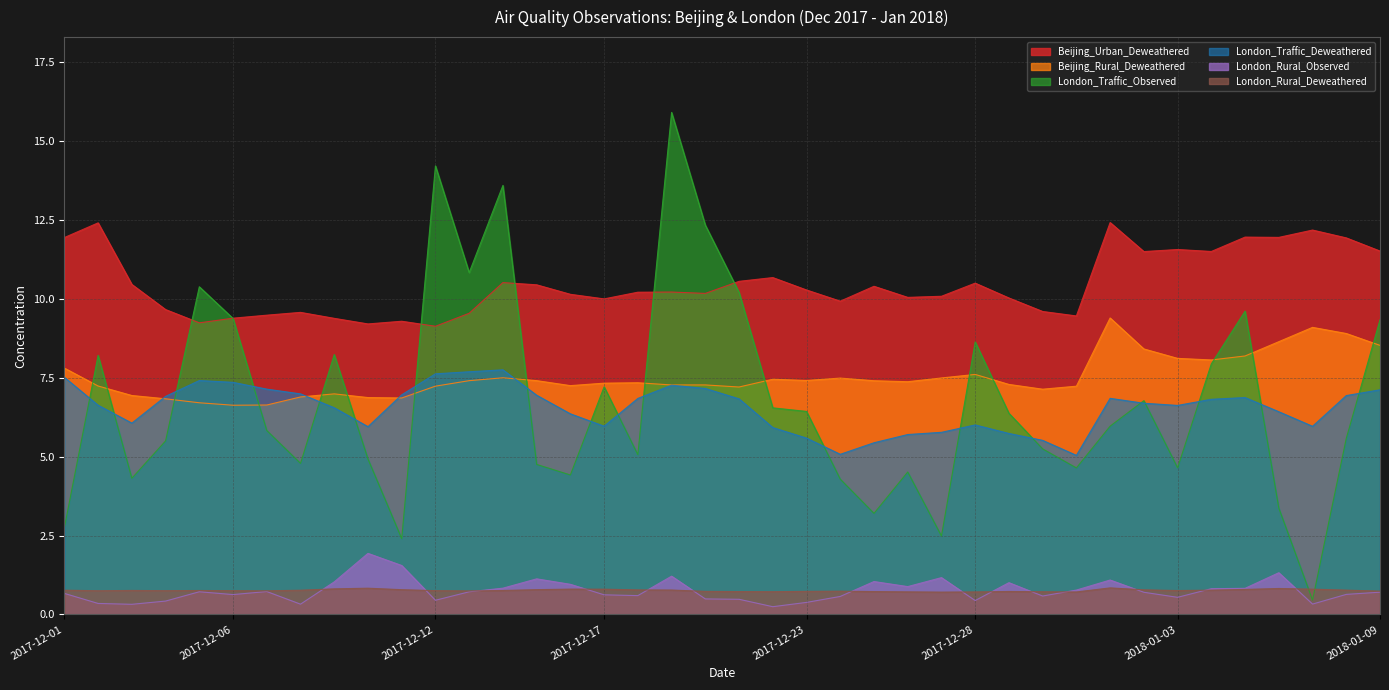

How many series are shown in this chart?

6